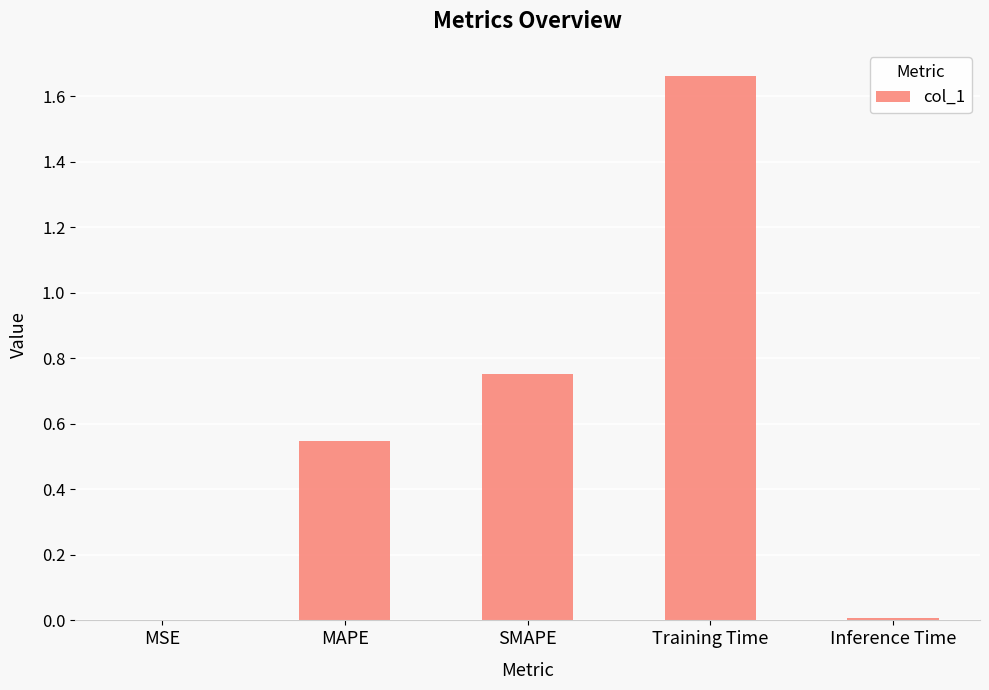

The chart shows a value of 0.0 at Inference Time. True or false?

True